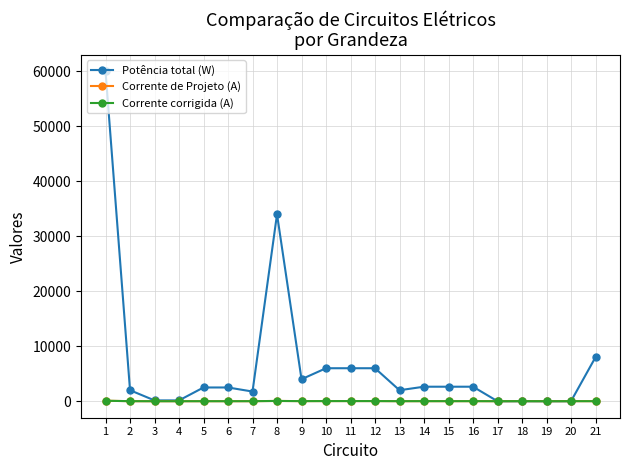

After their last crossing, which series has the higher values: Potência total (W) or Corrente de Projeto (A)?

Potência total (W)